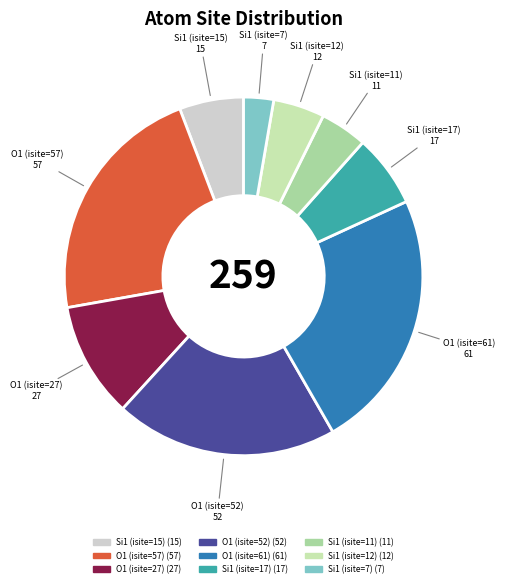

Is there a majority slice in this chart?

No